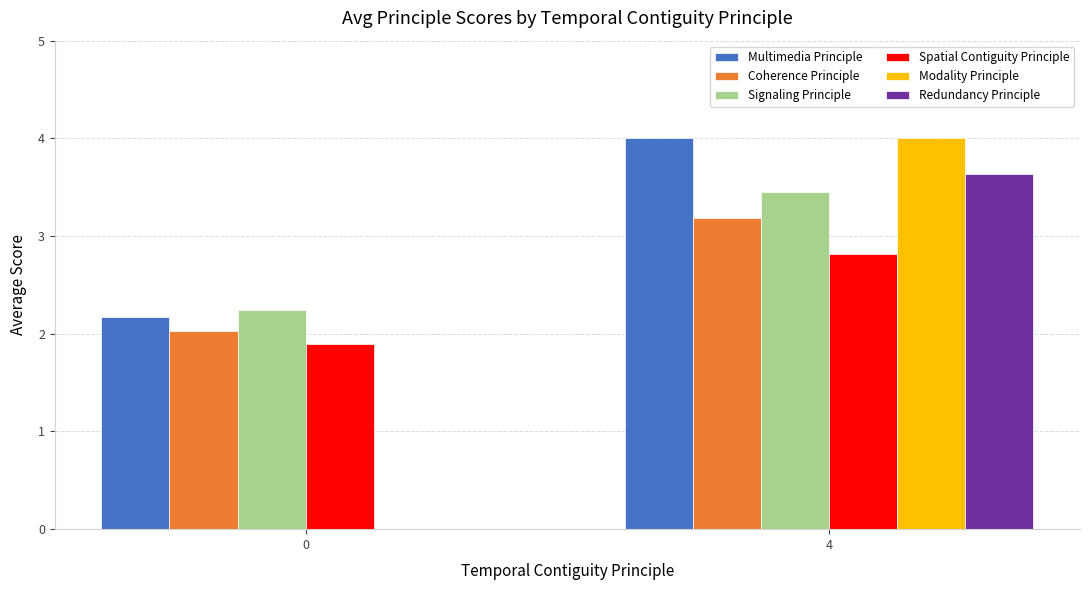

At which label does Multimedia Principle reach its peak?

4